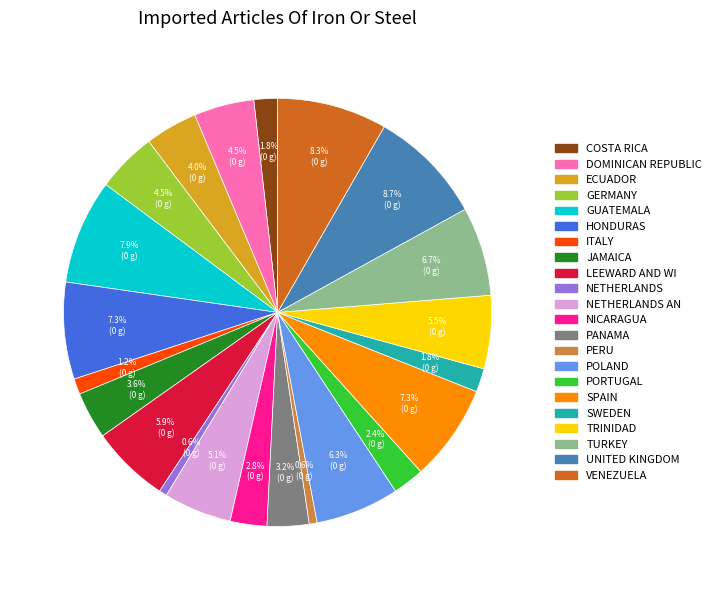

Does PORTUGAL account for over 50% of the chart?

No